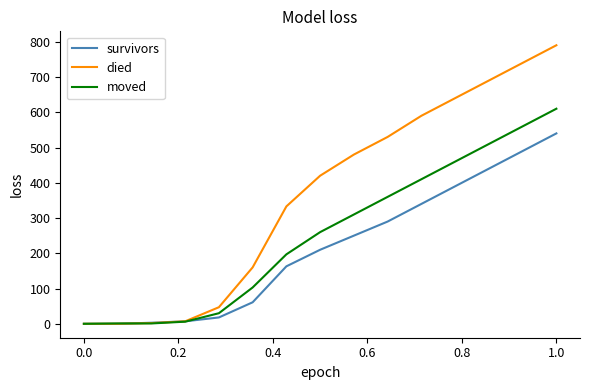

What is the sum of all moved values?

3818